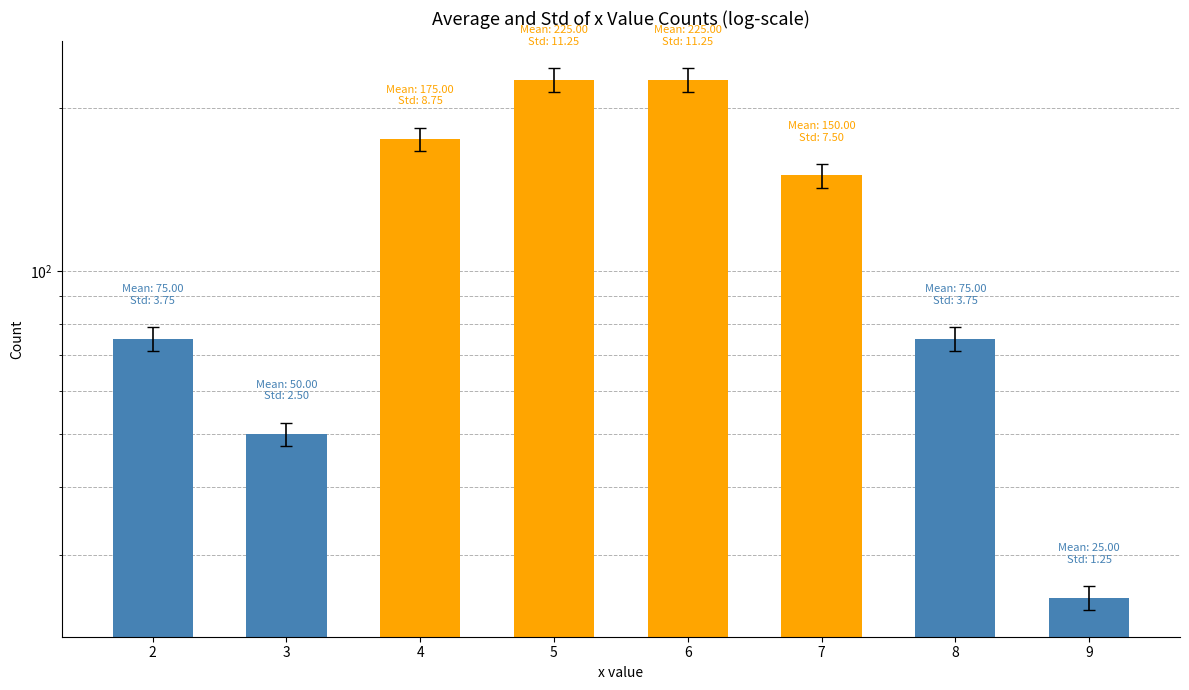

What is the sum of the values at 5 and 2?

300